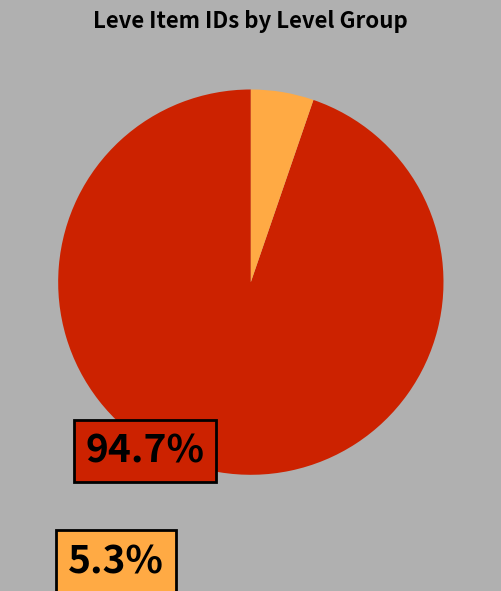

Is there a majority slice in this chart?

Yes